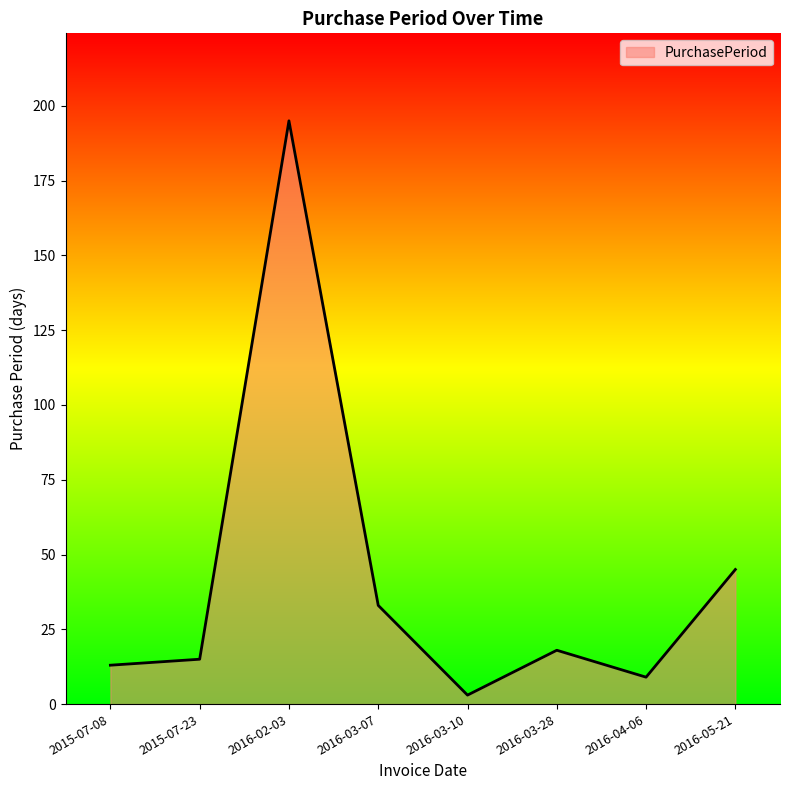

Approximately how many times larger is the value at 2016-04-06 compared to 2016-03-28?

0.5